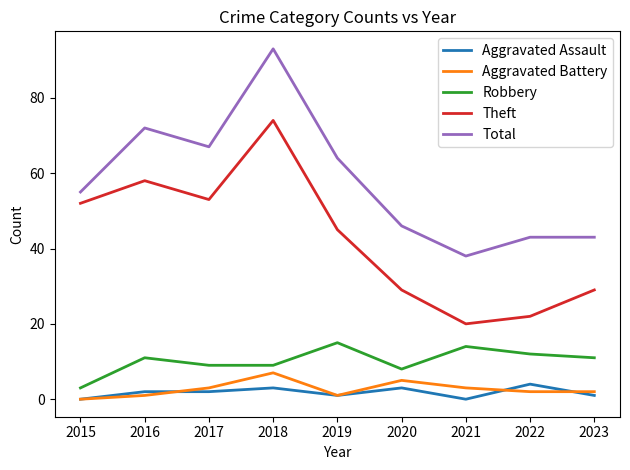

What is the sum of the Aggravated Assault values at 2022 and 2021?

4